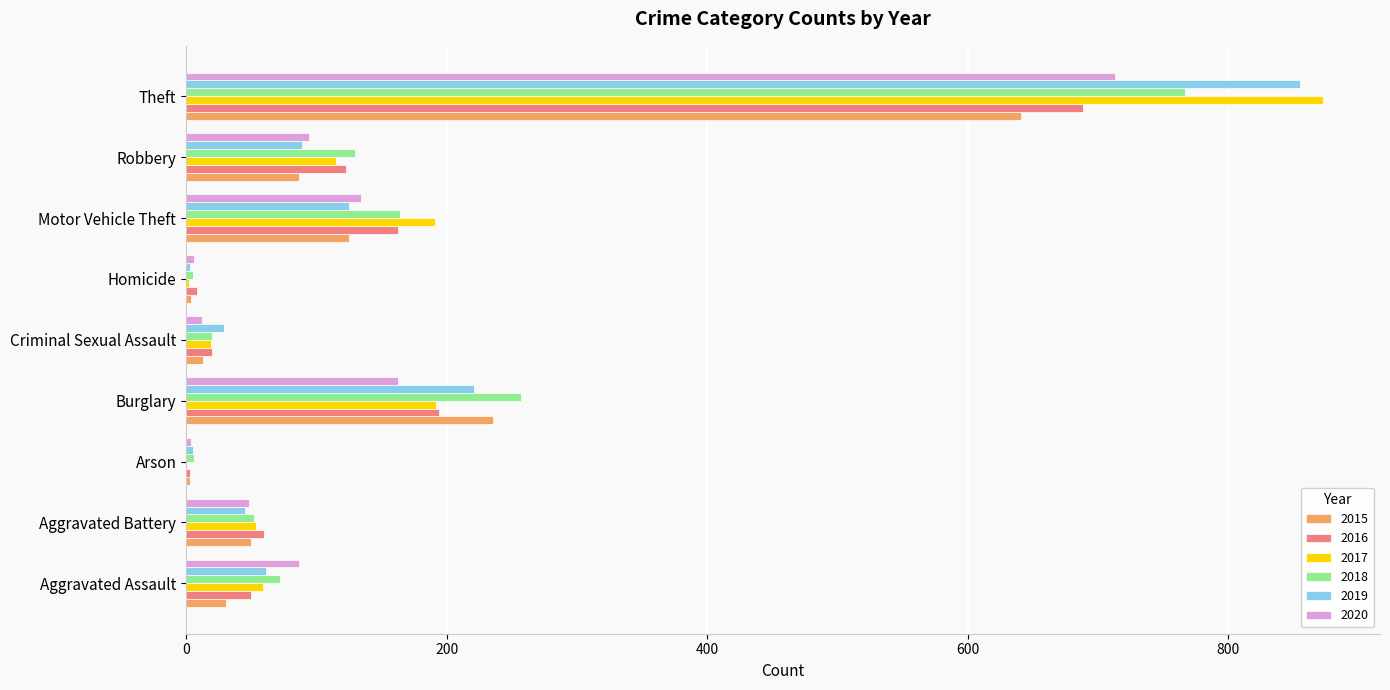

What are all the series names shown in the legend?

2015, 2016, 2017, 2018, 2019, 2020